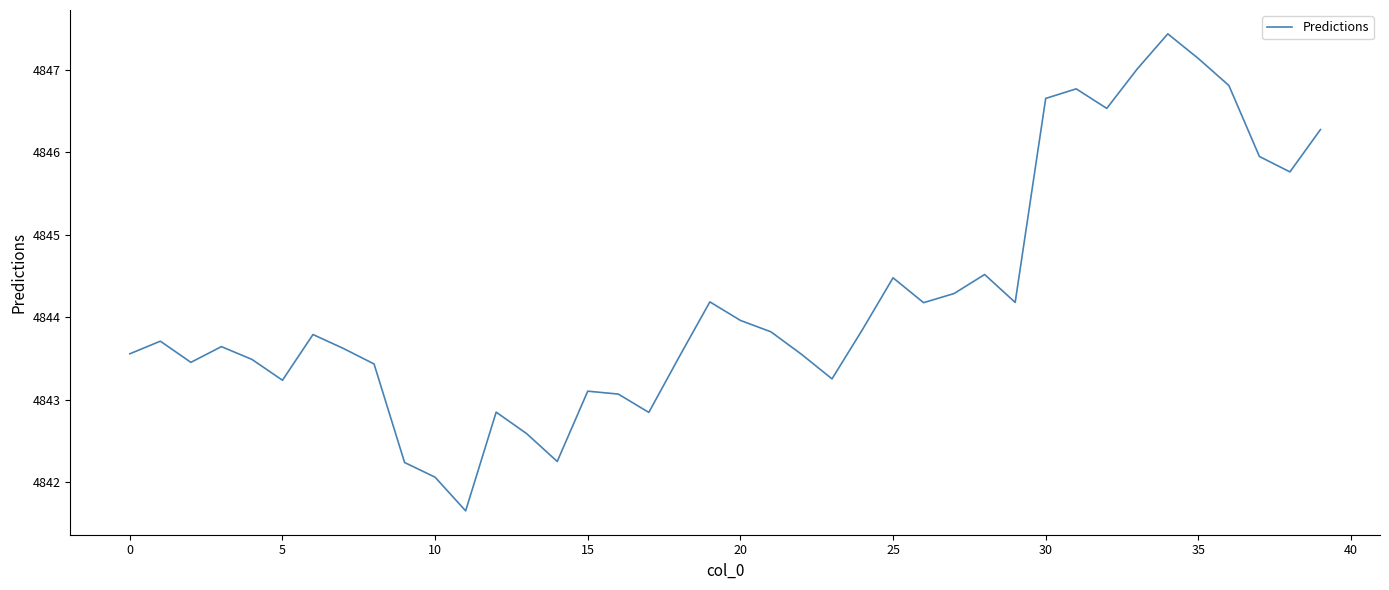

Count the number of data series in this chart.

1